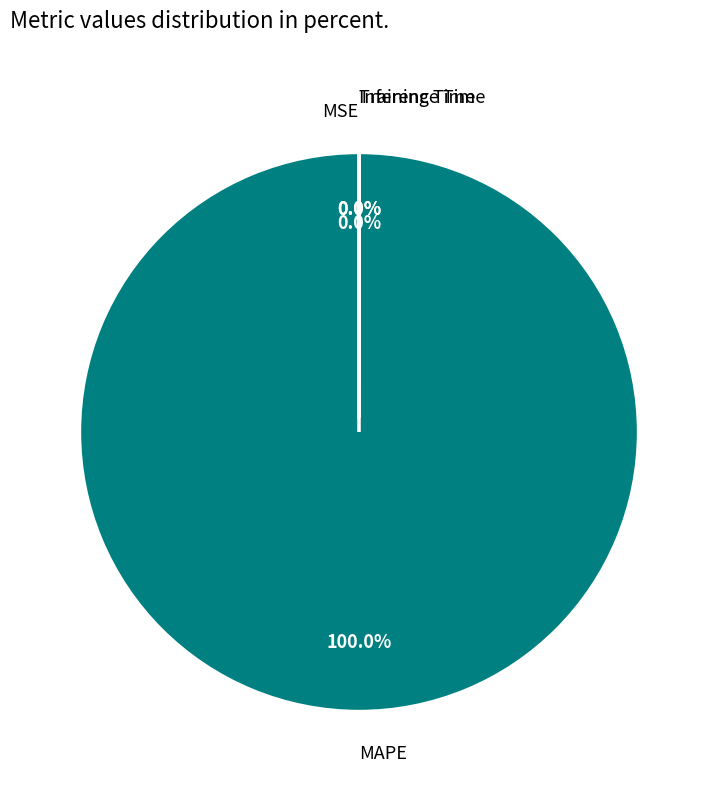

What is the majority slice?

MAPE